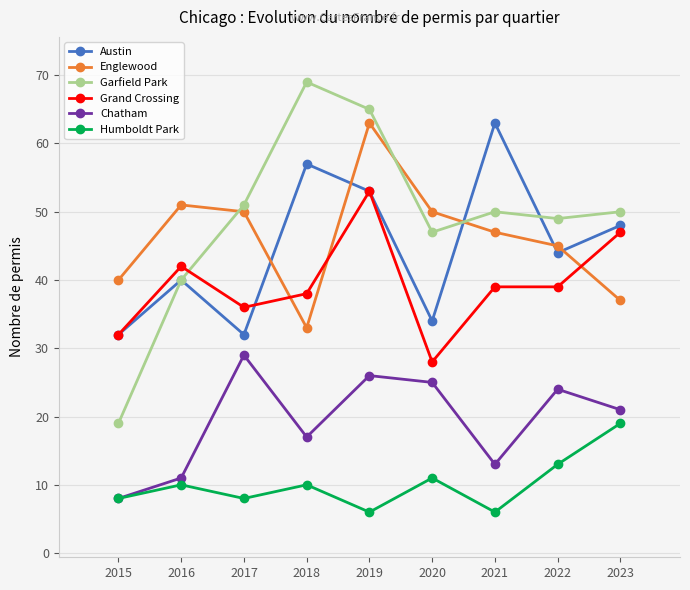

The Grand Crossing series shows 9 at 2016. True or false?

False